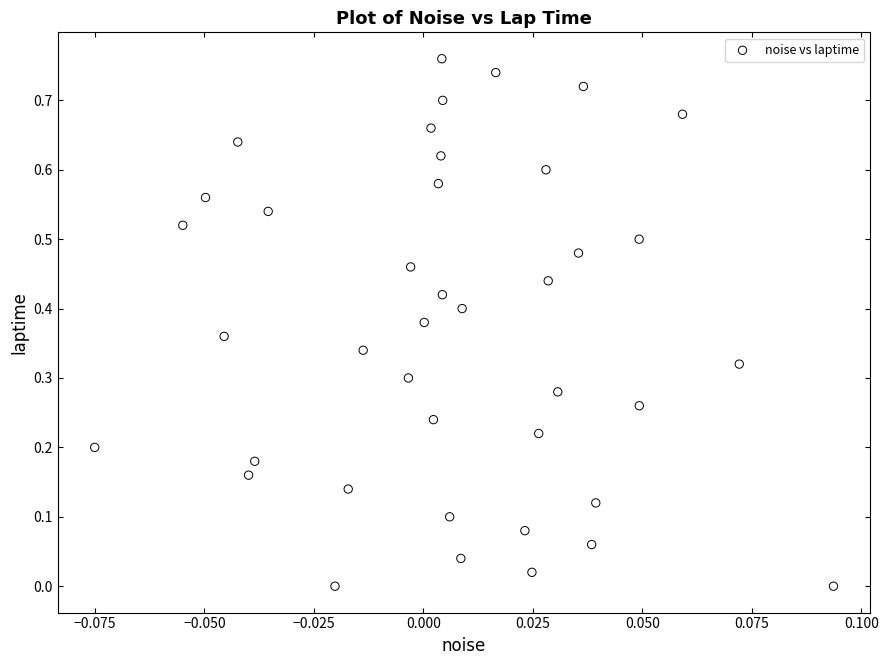

Count the number of points in this scatter plot.

40